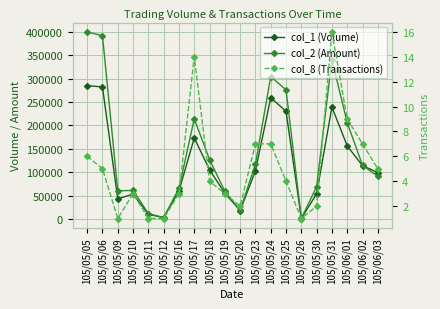

Between 105/05/16 and 105/05/17, which series saw the biggest shift?

col_2 (Amount)